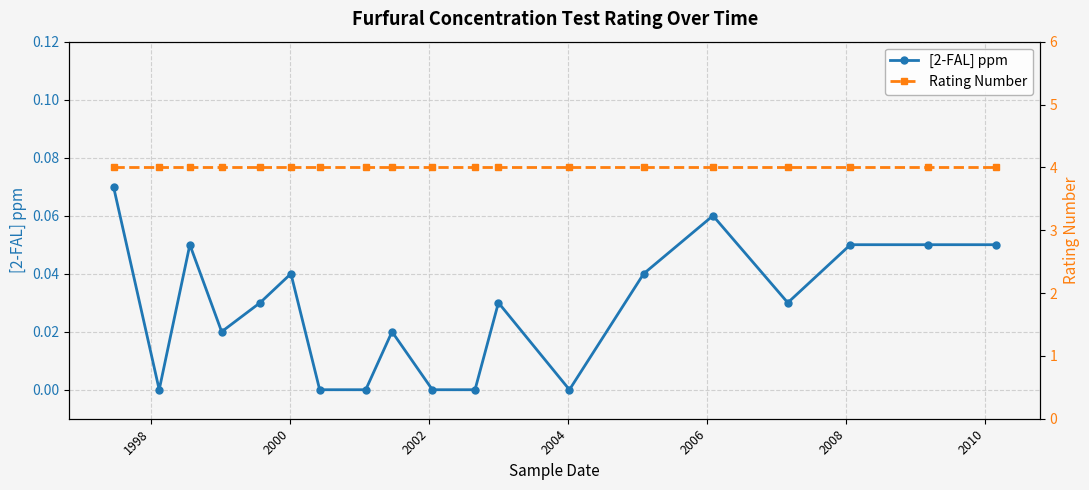

Is it true that Rating Number equals 4.0 at 2004?

True